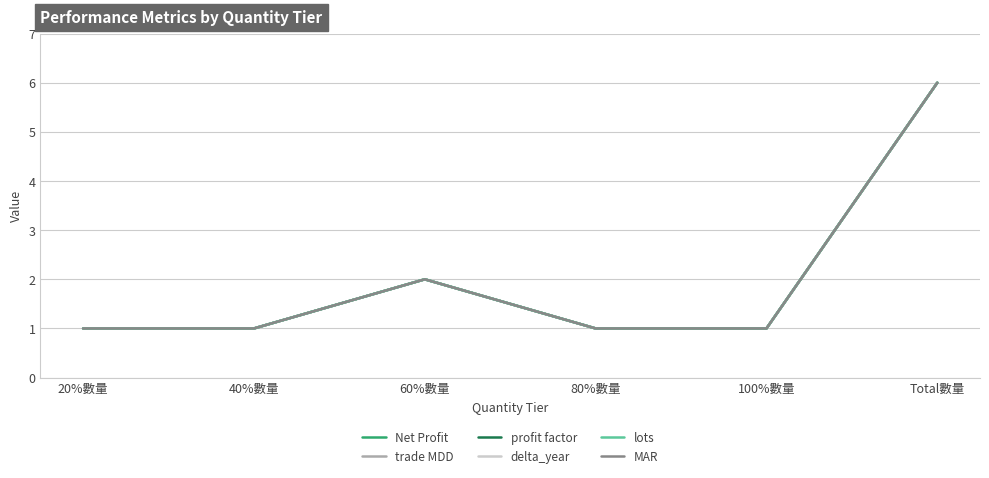

Is this an area chart (filled region under the line)?

No